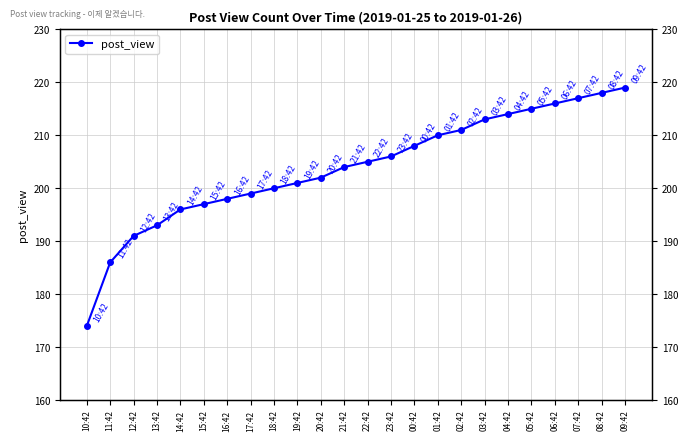

What is the average value?

204